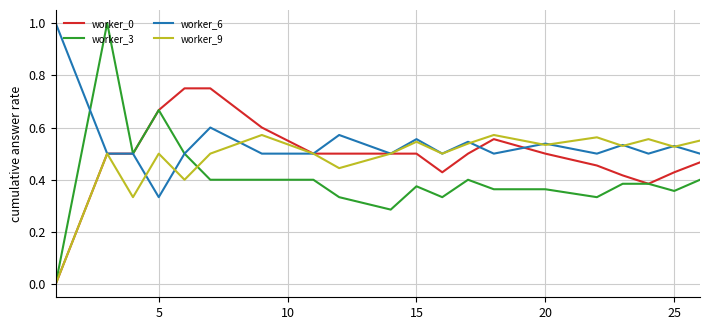

Which series has the widest spread of values?

worker_3